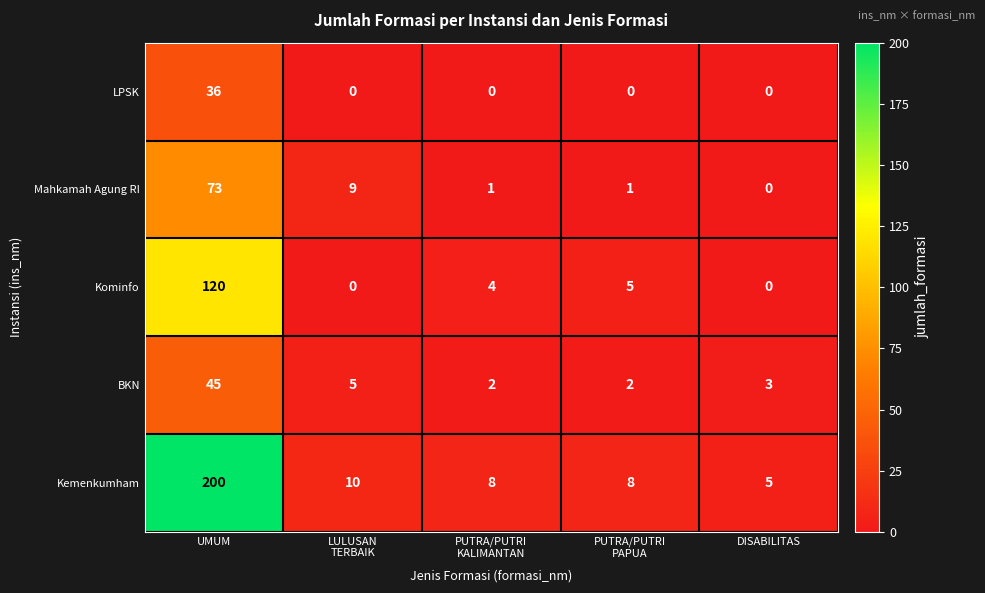

What is the sum of all Kominfo values?

129